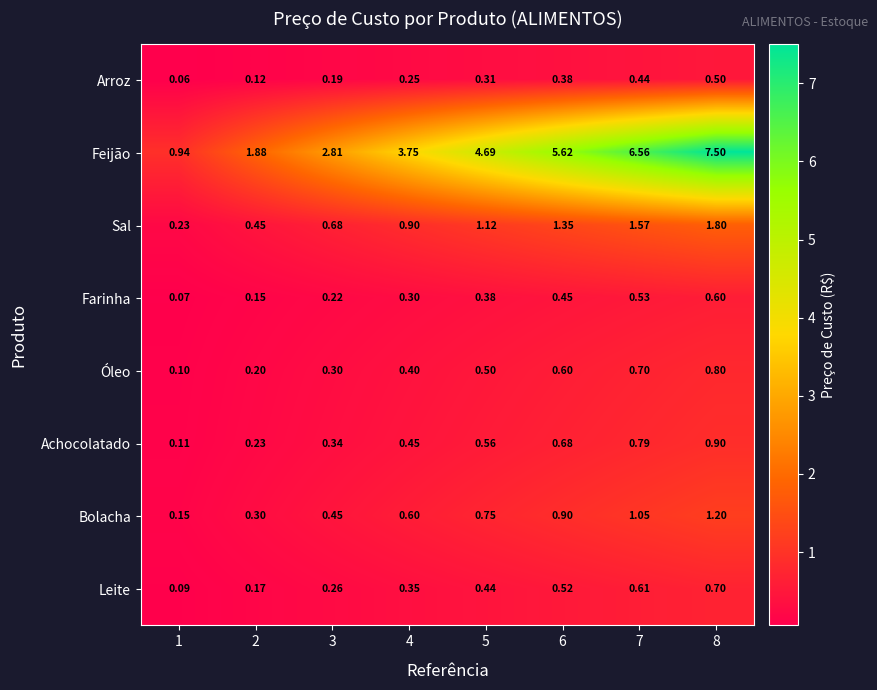

Rank the series at 3 from highest to lowest value.

Feijão, Sal, Bolacha, Achocolatado, Óleo, Leite, Farinha, Arroz